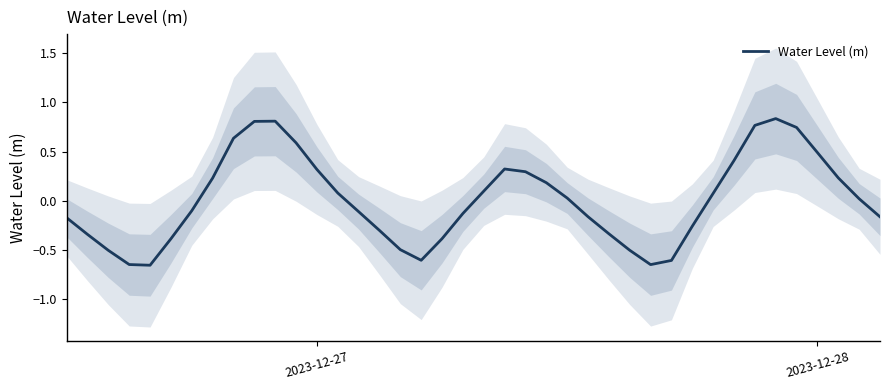

What is the smallest value displayed?

-0.7